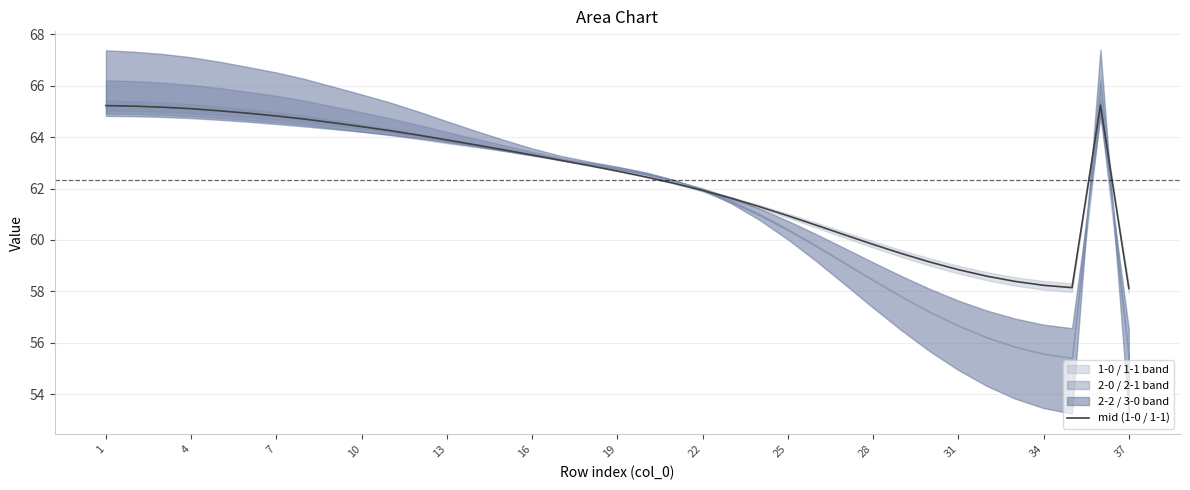

Reading left to right, list all the values displayed in this chart.

65.2	65.2	65.2	65.1	65.0	64.9	64.8	64.7	64.6	64.4	64.2	64.1	63.9	63.7	63.5	63.3	63.1	62.9	62.7	62.4	62.2	61.9	61.6	61.3	60.9	60.6	60.2	59.8	59.5	59.1	58.8	58.6	58.4	58.2	58.1	65.2	58.1